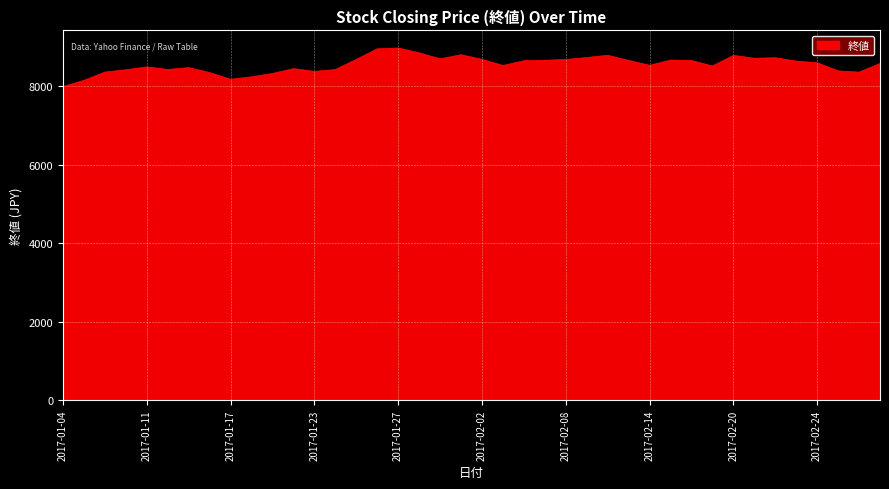

What is the minimum value shown in the chart?

7995